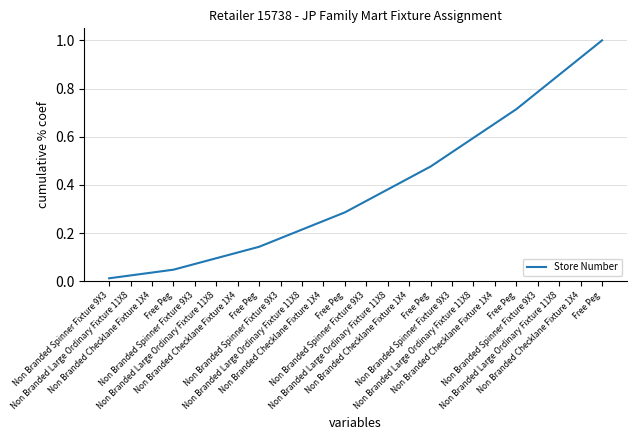

Reading right to left, what are all the values shown in this chart?

Free Peg=1.0	Non Branded Checklane Fixture 1X4=0.9	Non Branded Large Ordinary Fixture 11X8=0.9	Non Branded Spinner Fixture 9X3=0.8	Free Peg=0.7	Non Branded Checklane Fixture 1X4=0.7	Non Branded Large Ordinary Fixture 11X8=0.6	Non Branded Spinner Fixture 9X3=0.5	Free Peg=0.5	Non Branded Checklane Fixture 1X4=0.4	Non Branded Large Ordinary Fixture 11X8=0.4	Non Branded Spinner Fixture 9X3=0.3	Free Peg=0.3	Non Branded Checklane Fixture 1X4=0.2	Non Branded Large Ordinary Fixture 11X8=0.2	Non Branded Spinner Fixture 9X3=0.2	Free Peg=0.1	Non Branded Checklane Fixture 1X4=0.1	Non Branded Large Ordinary Fixture 11X8=0.1	Non Branded Spinner Fixture 9X3=0.1	Free Peg=0.0	Non Branded Checklane Fixture 1X4=0.0	Non Branded Large Ordinary Fixture 11X8=0.0	Non Branded Spinner Fixture 9X3=0.0